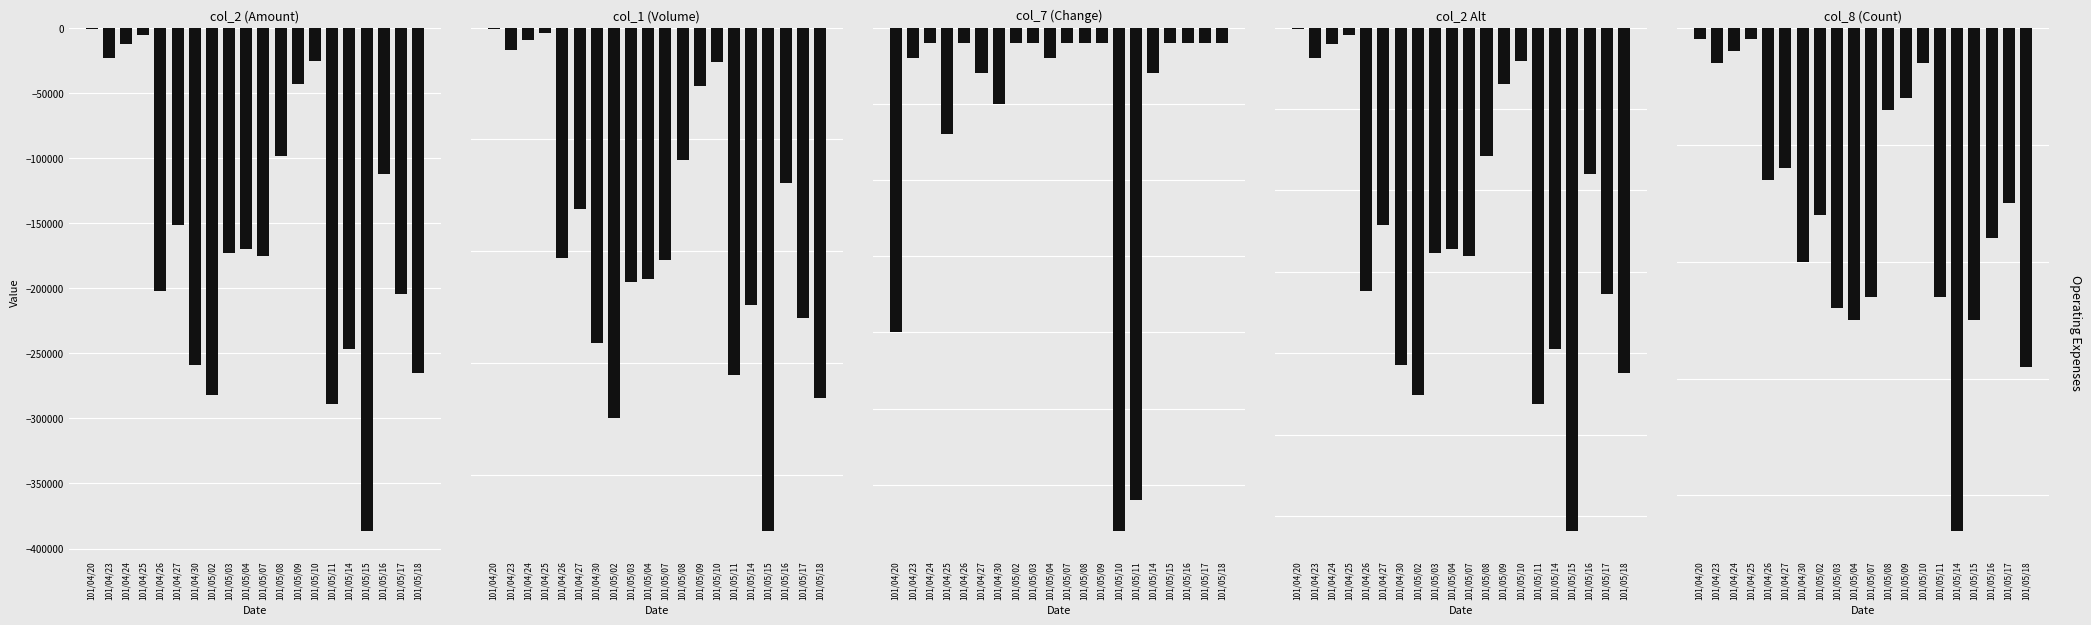

Is the value of col_8 (Count) at 101/04/26 greater than the value of col_1 (Volume) at 101/05/03?

Yes